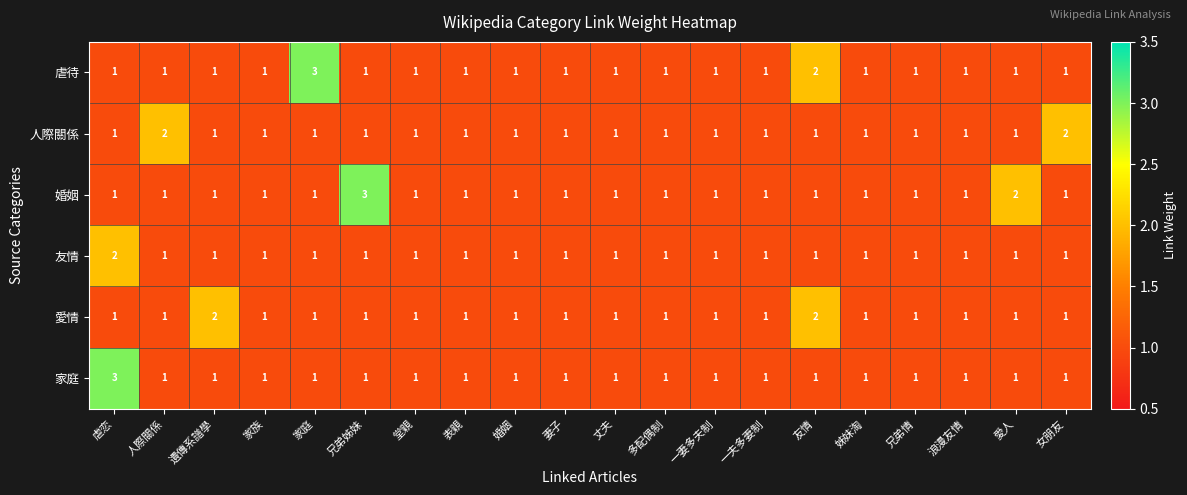

The 家庭 series shows 1 at 一夫多妻制. True or false?

True